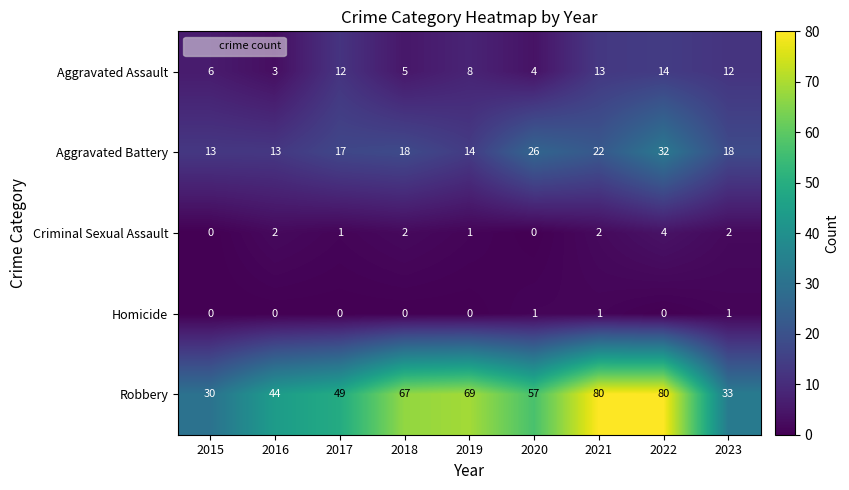

What is the approximate value of Robbery at 2017, to the nearest 10?

50